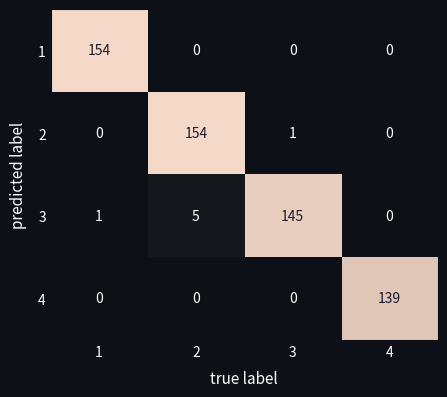

What is the spread (max minus min) of values at 4?

139